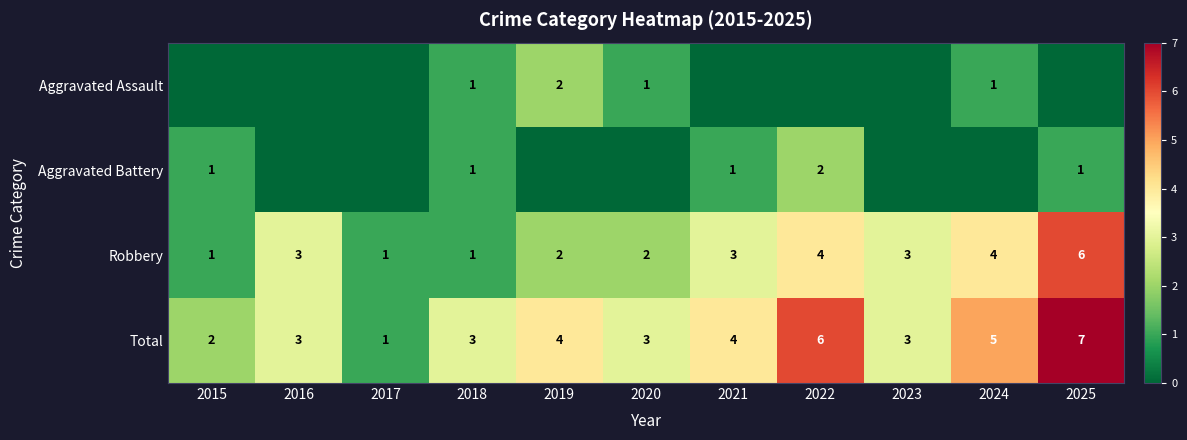

At which category does the chart reach its peak across all series?

2025